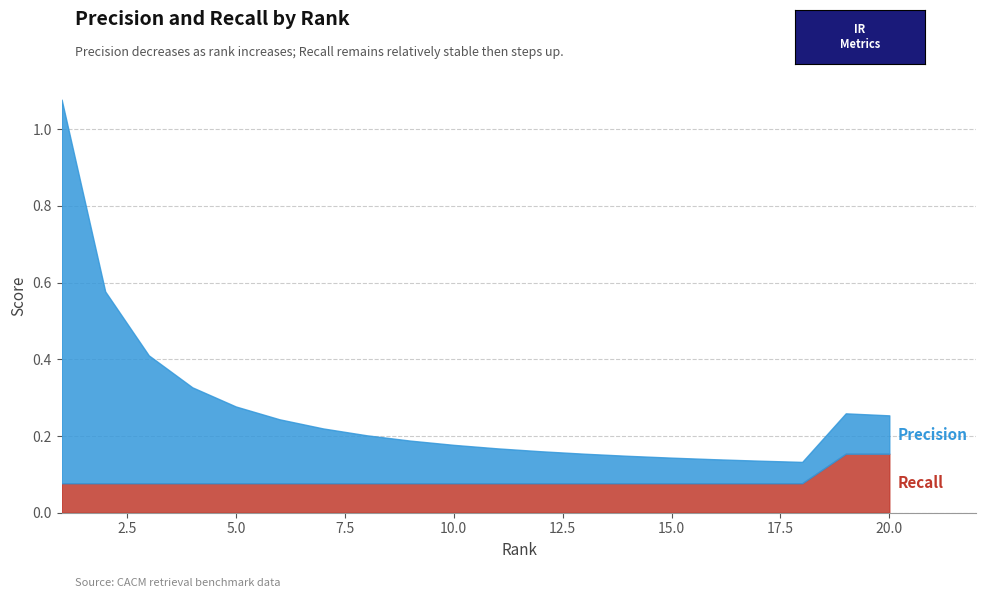

Rank the series by their average value, from lowest to highest.

Recall, Precision